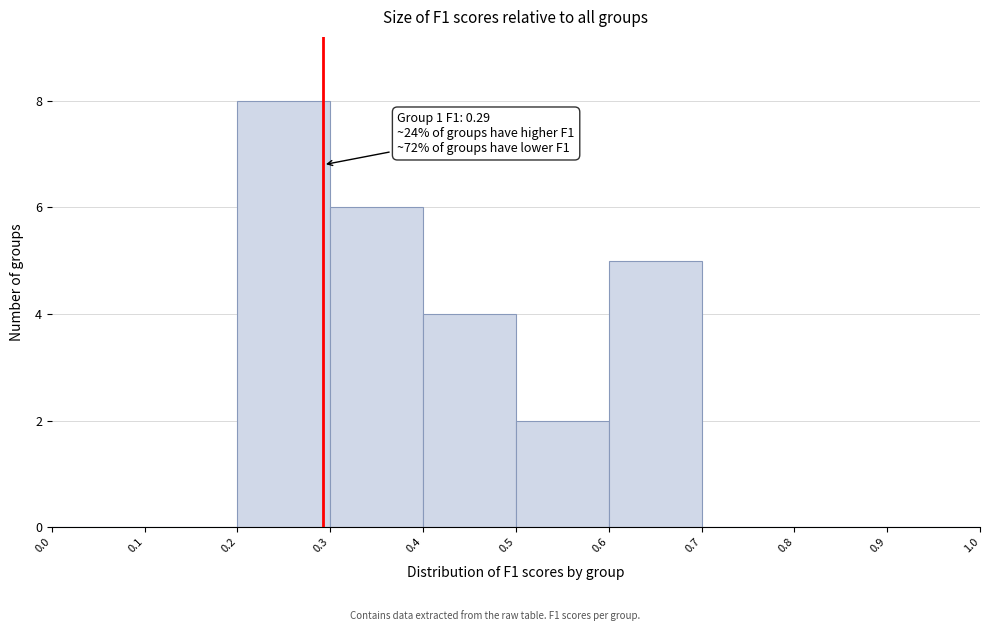

Which range on the x-axis has the tallest bar?

0.2 to 0.3